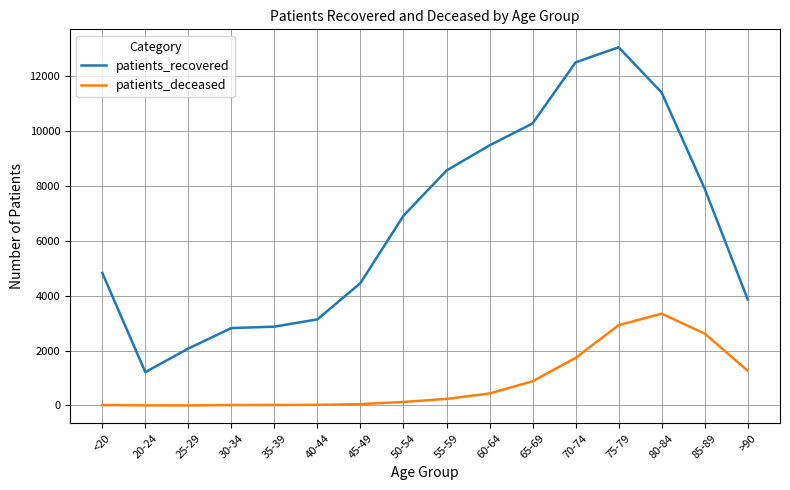

Where is patients_recovered nearest to the value 7121?

50-54